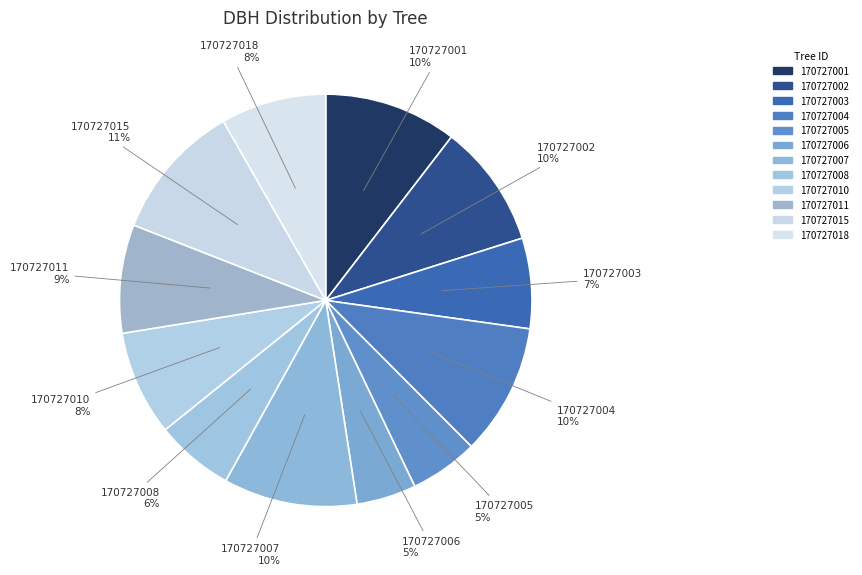

To the nearest percent, what is the combined percentage of 170727003 and 170727002?

17%